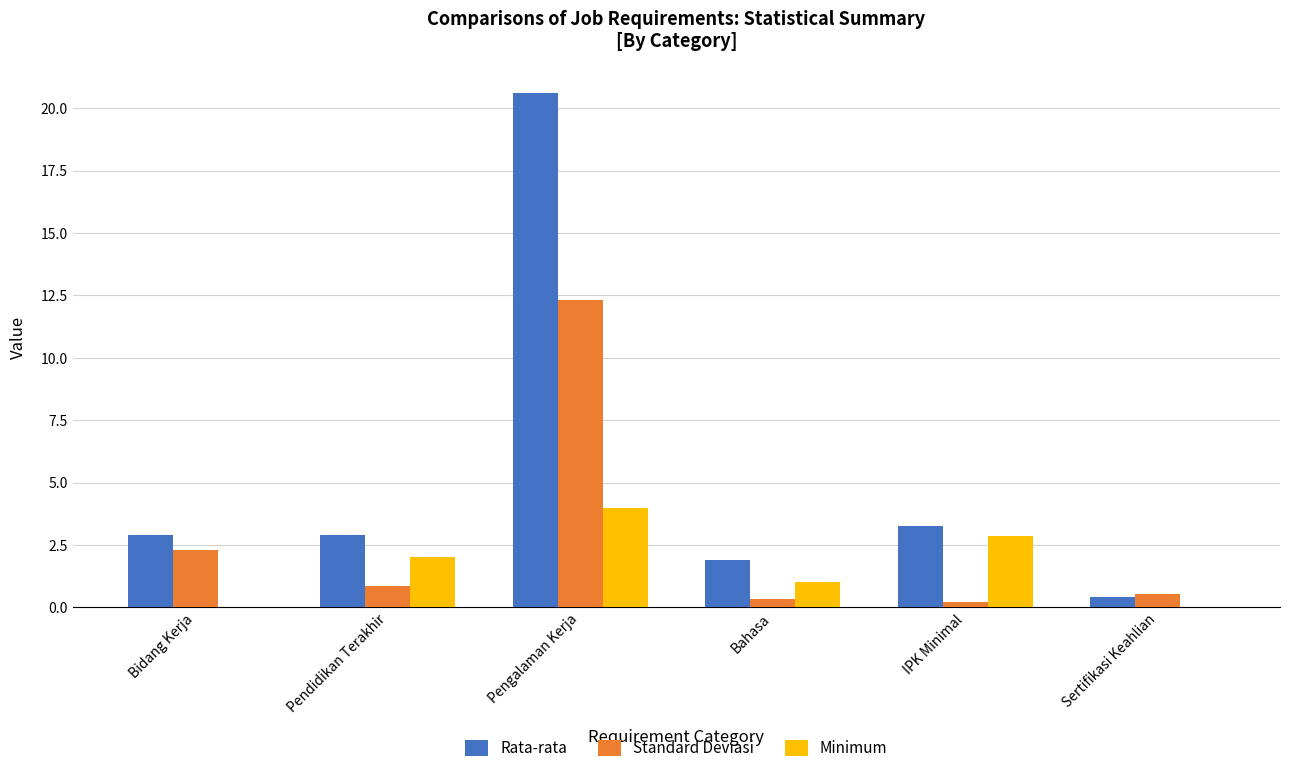

At which label is Rata-rata closest to 10?

IPK Minimal